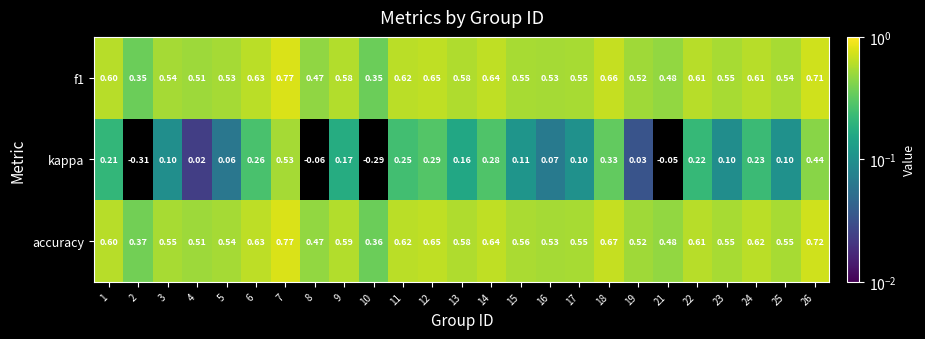

Which series has the widest spread of values?

kappa